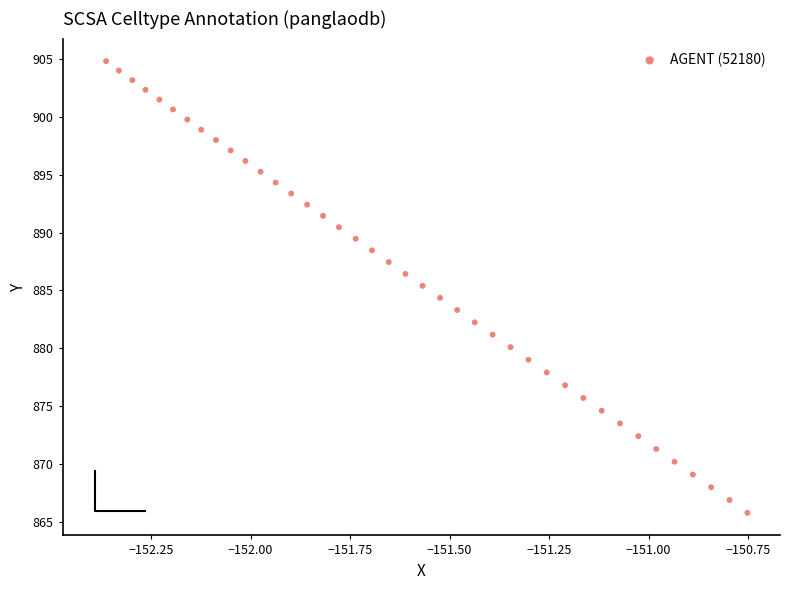

What is the range of X values (max minus min)?

1.6